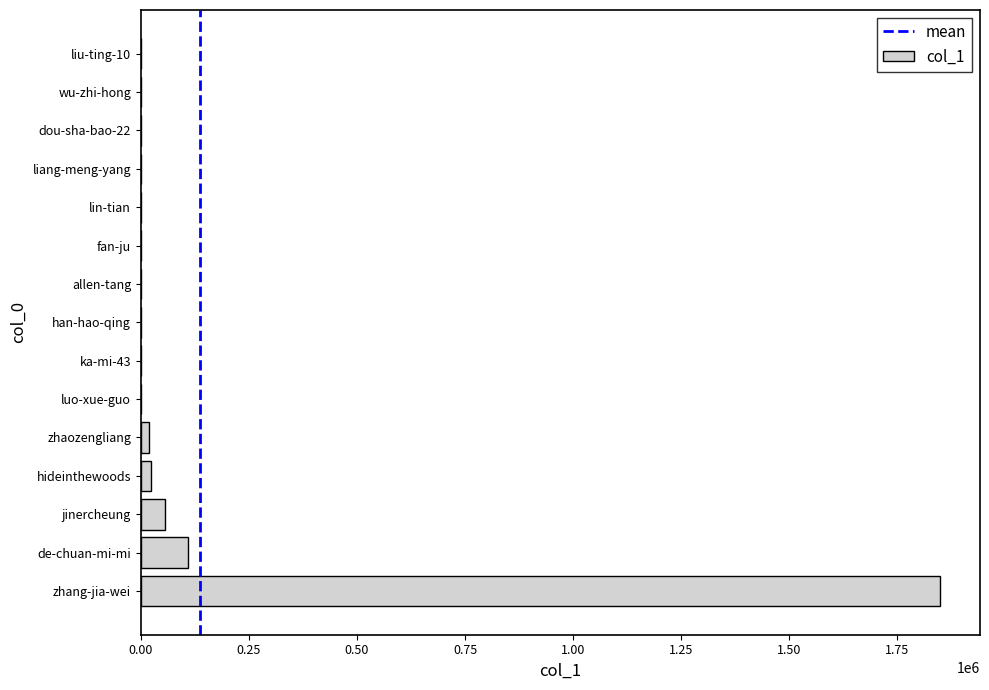

What is the maximum value shown in the chart?

1848866